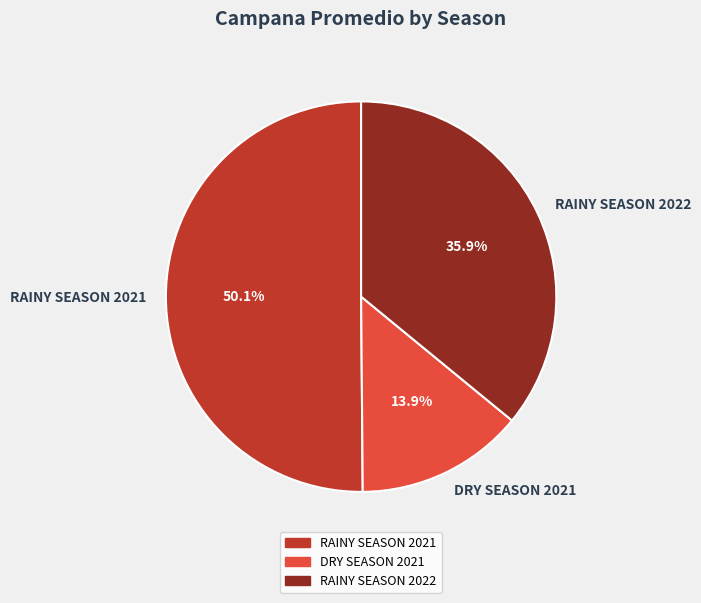

Combined, do RAINY SEASON 2021 and DRY SEASON 2021 account for over 50%?

Yes